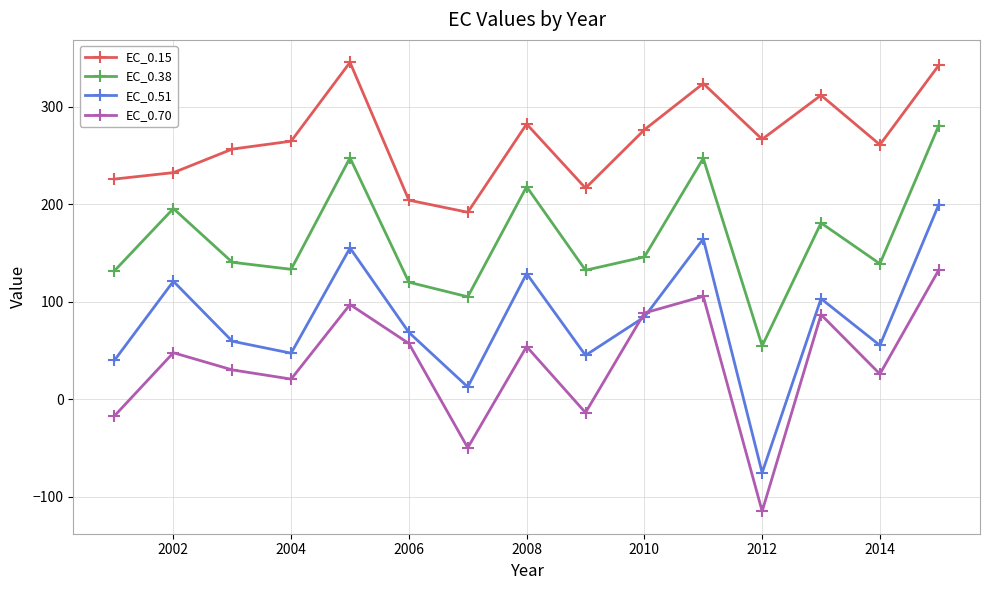

List the series in order of their overall mean, lowest first.

EC_0.70, EC_0.51, EC_0.38, EC_0.15